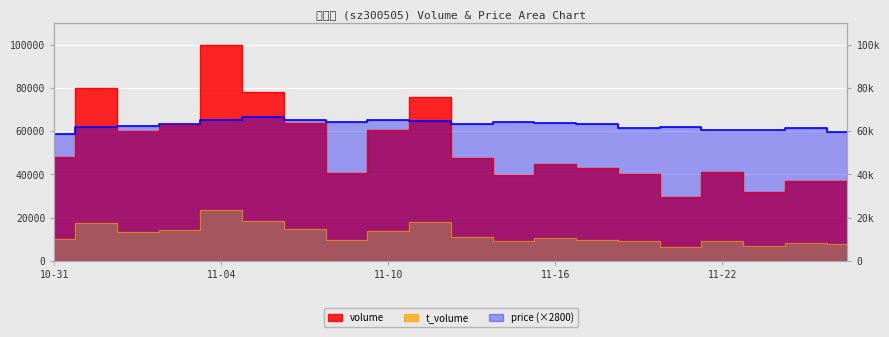

What position from the left is 2022-11-15?

12